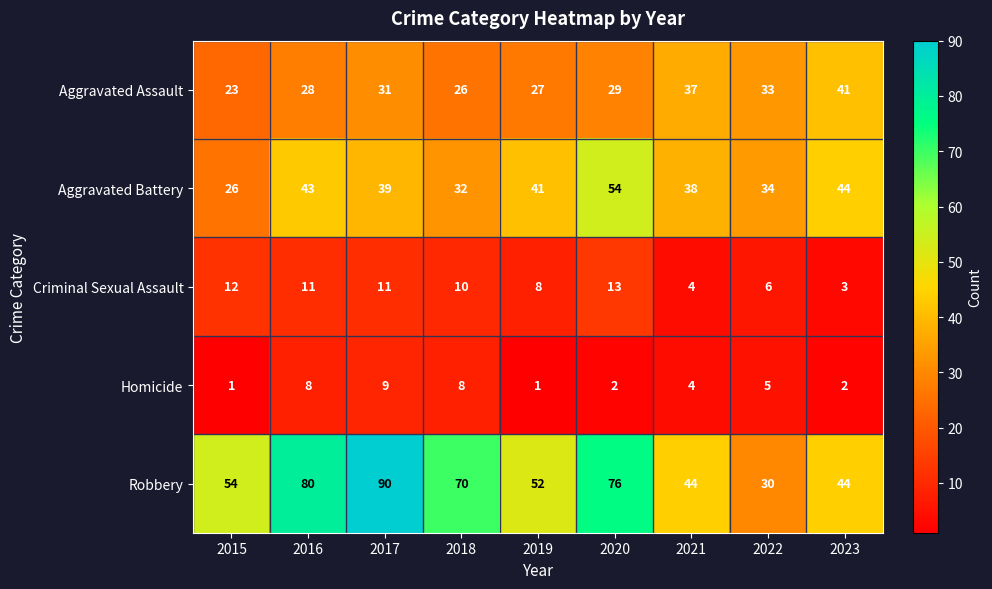

At which label is Aggravated Battery closest to 40?

2017